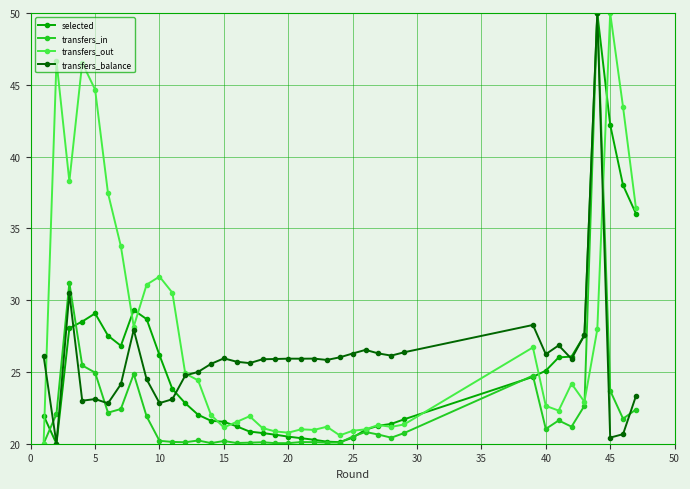

True or false: transfers_out has more than 1 points higher than both neighbors.

True